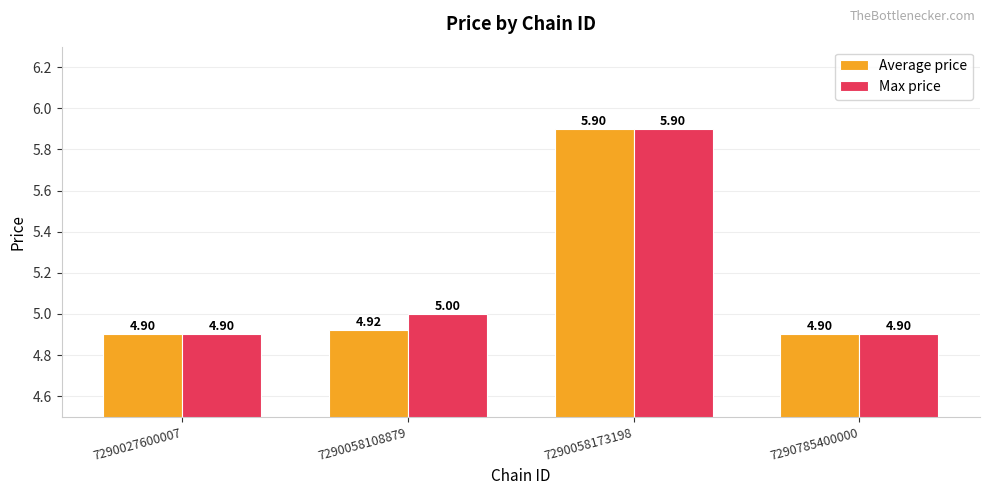

What is the difference between the maximum and second lowest values in the Max price series?

1.0